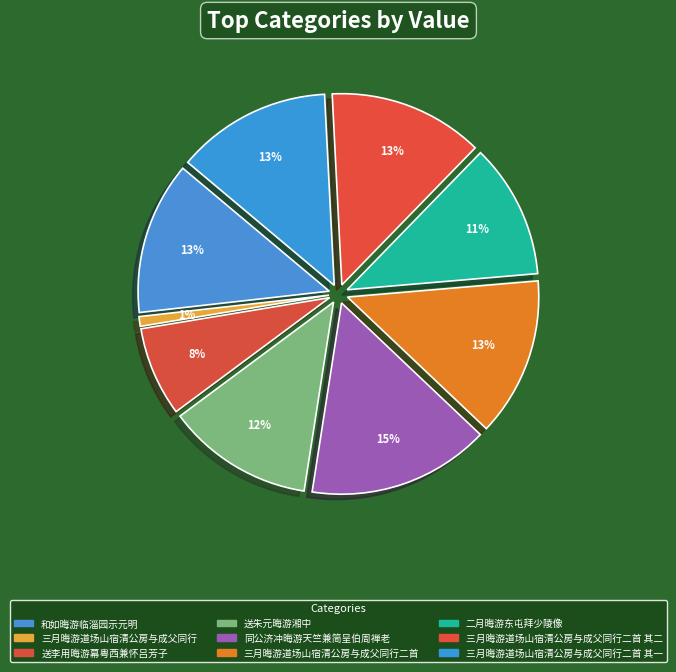

True or false: 和如晦游临淄园示元明 accounts for 1% of the total.

False